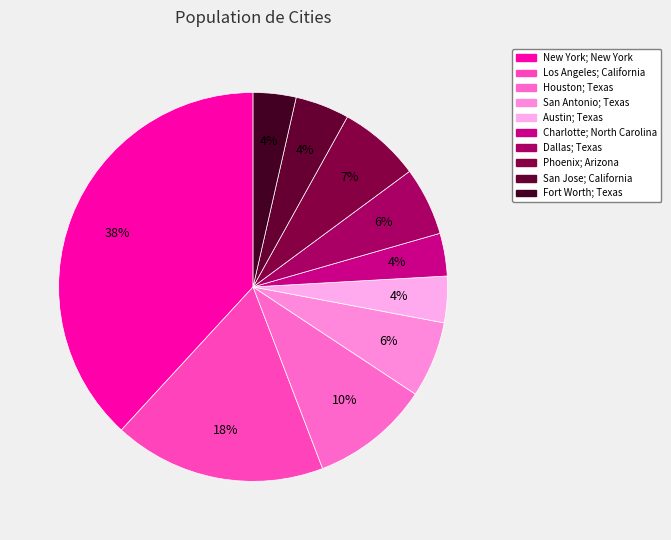

What percentage is the New York; New York slice, to the nearest percent?

38%